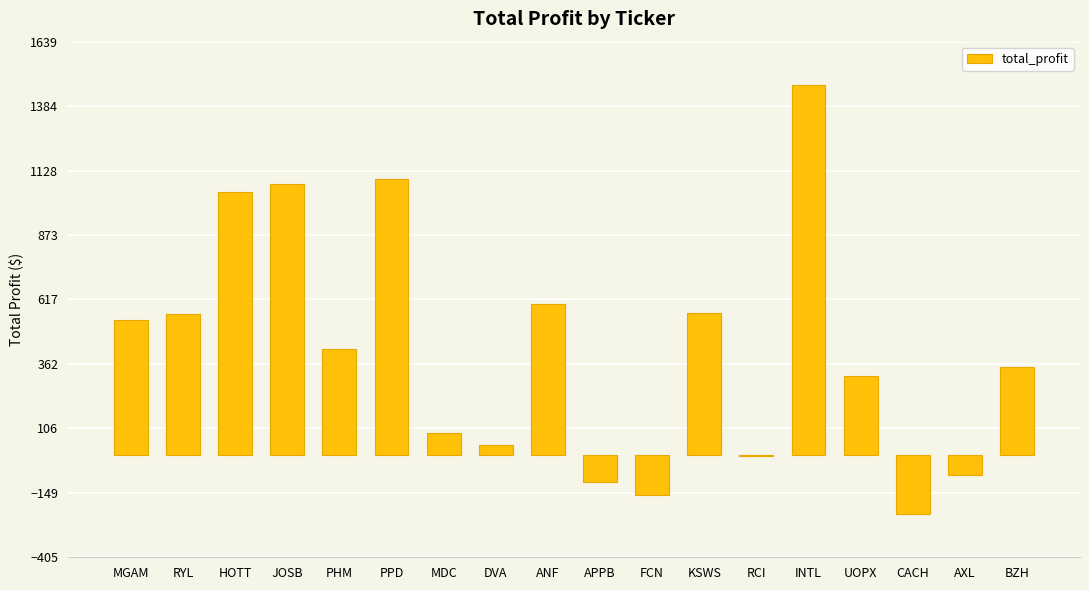

Between PHM and CACH, which is larger?

PHM